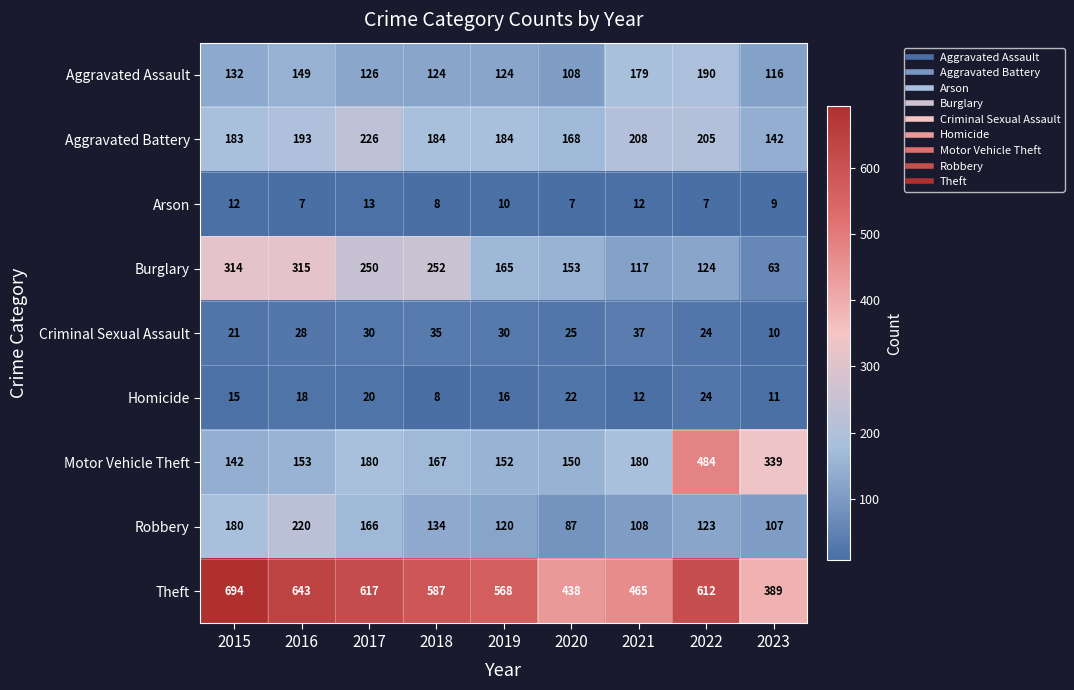

Rank the series at 2023 from highest to lowest value.

Theft, Motor Vehicle Theft, Aggravated Battery, Aggravated Assault, Robbery, Burglary, Homicide, Criminal Sexual Assault, Arson